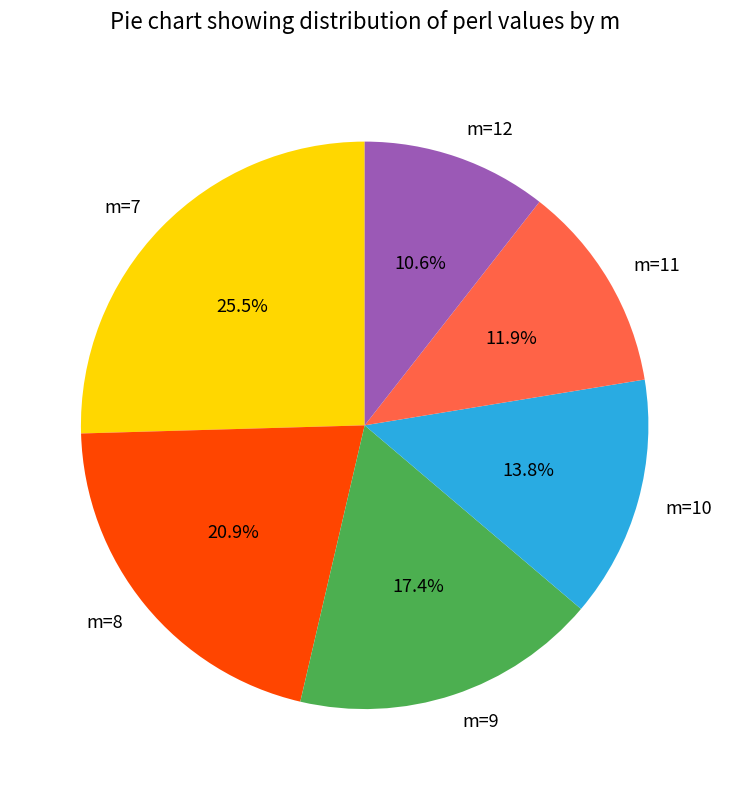

Is it true that m=9 is 7% of the pie?

False